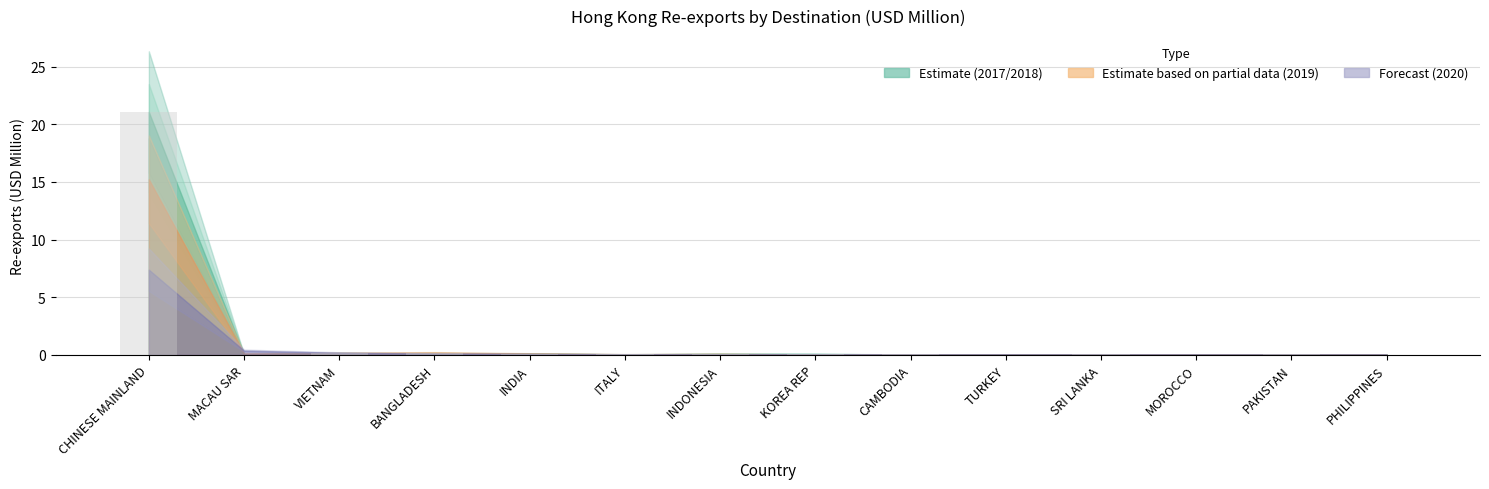

What is the maximum value shown in the chart?

21.1